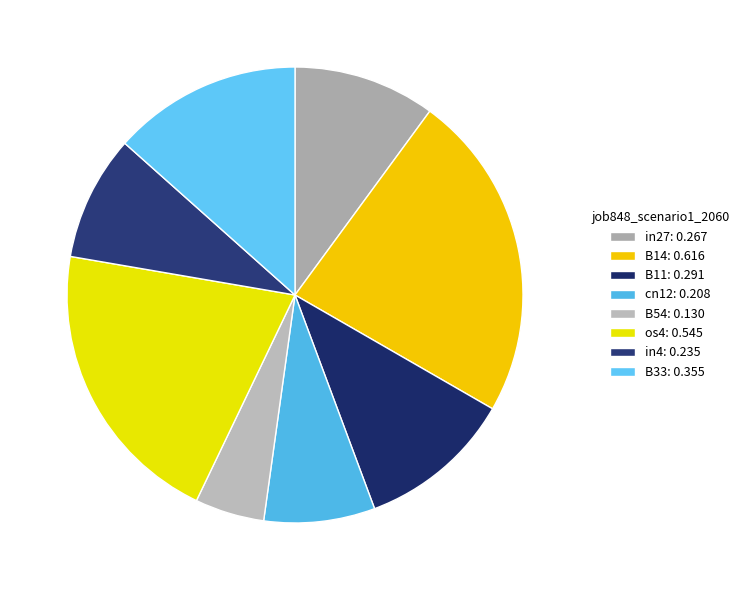

Is there any slice that represents more than half of the pie?

No